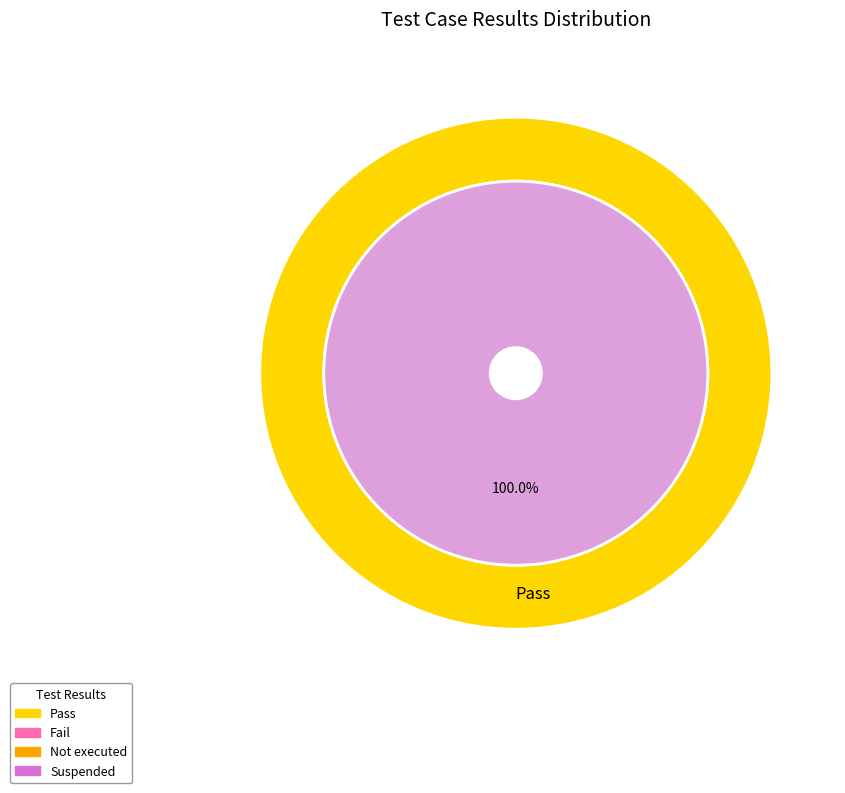

Is Pass the majority of the pie?

Yes